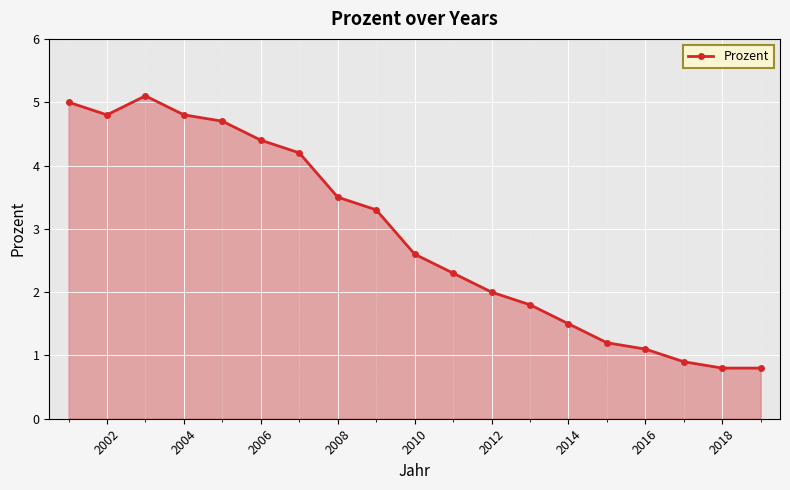

What is the value of the 12th point from the left?

2.0